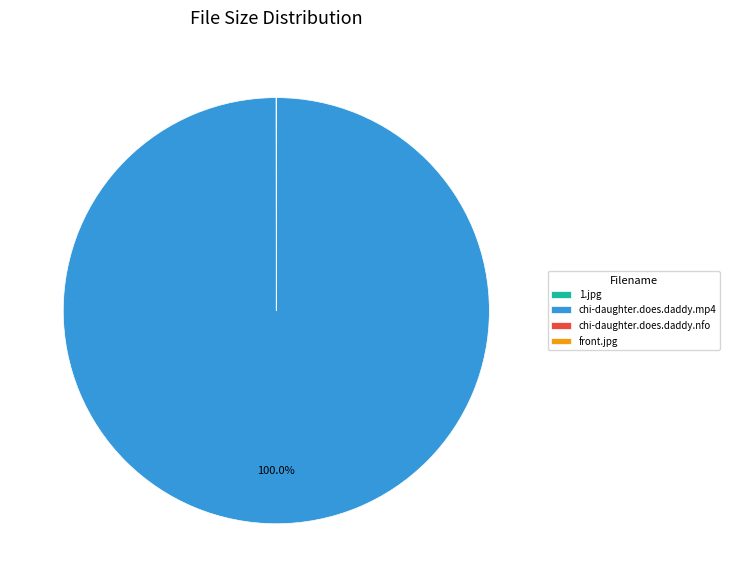

Which category has the biggest portion of the pie?

chi-daughter.does.daddy.mp4